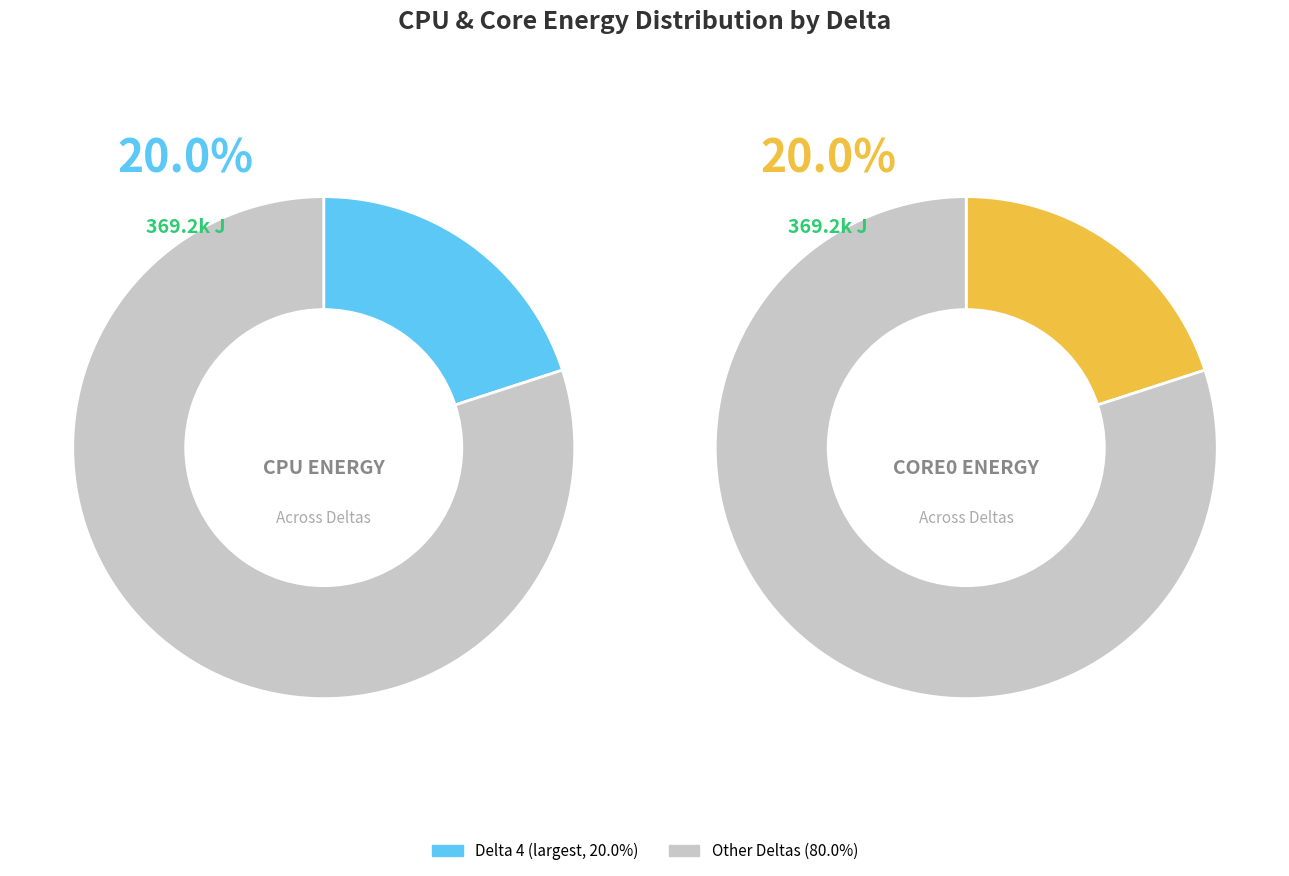

True or false: 200 accounts for 12% of the total.

False